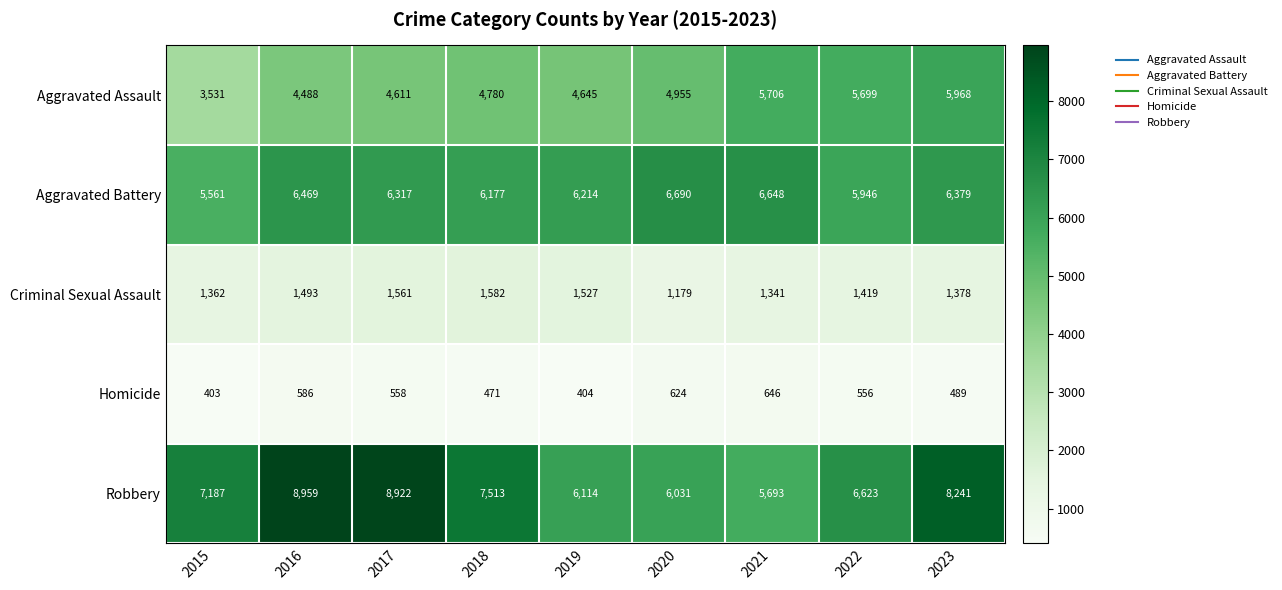

What is the total value across all series at 2016?

21995